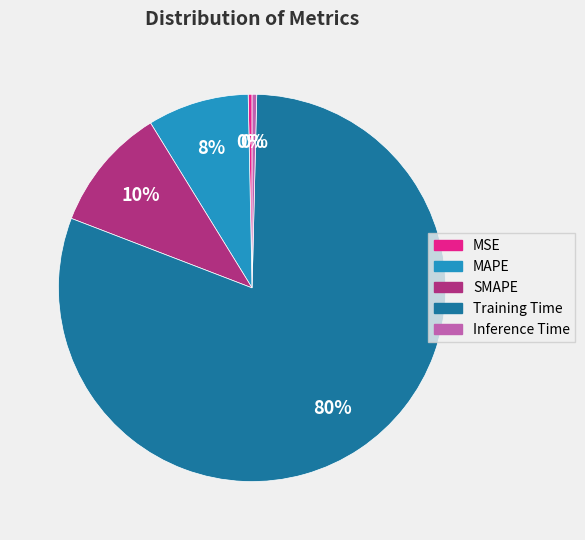

Which category has the biggest portion of the pie?

Training Time